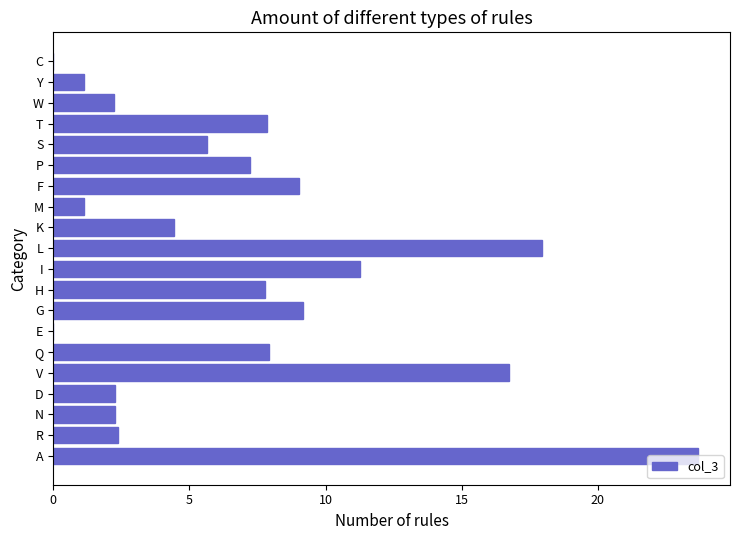

The value at F is 4.1. True or false?

False